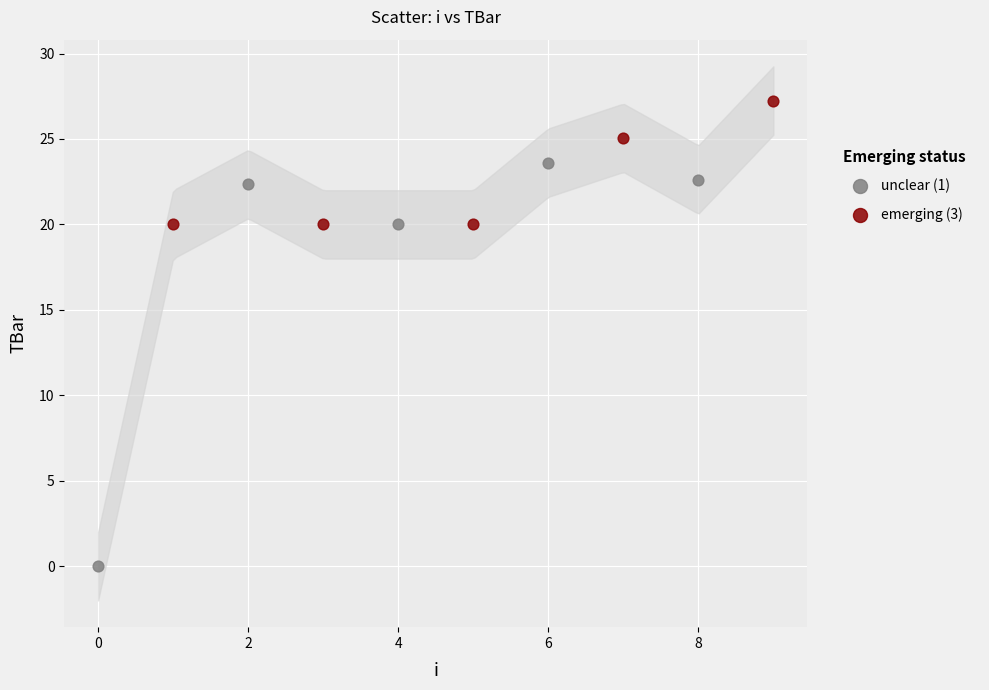

Which series has the widest spread of Y values?

unclear (1)